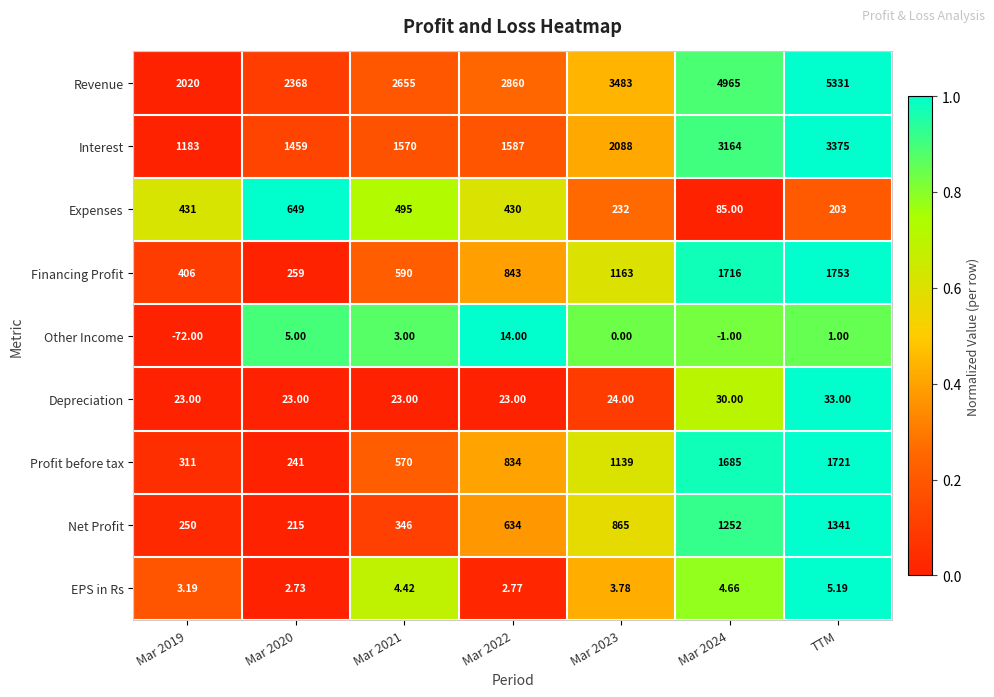

At how many categories does at least one series exceed 0?

7